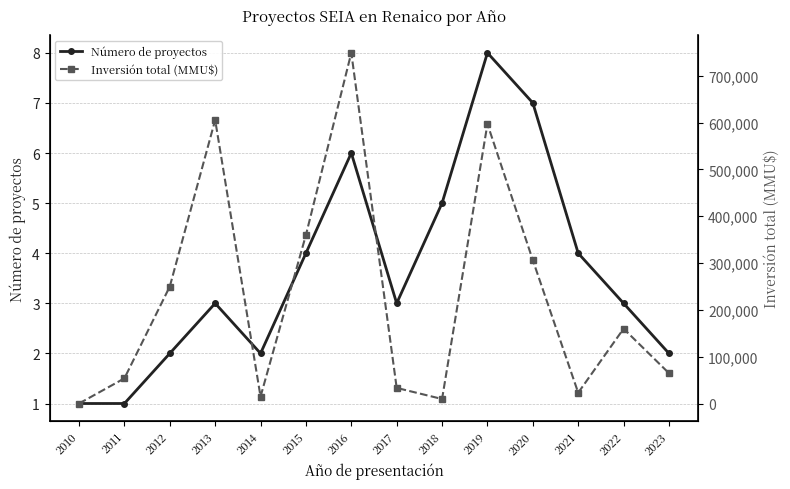

True or false: Inversión total (MMU$) and Número de proyectos cross at least once.

False